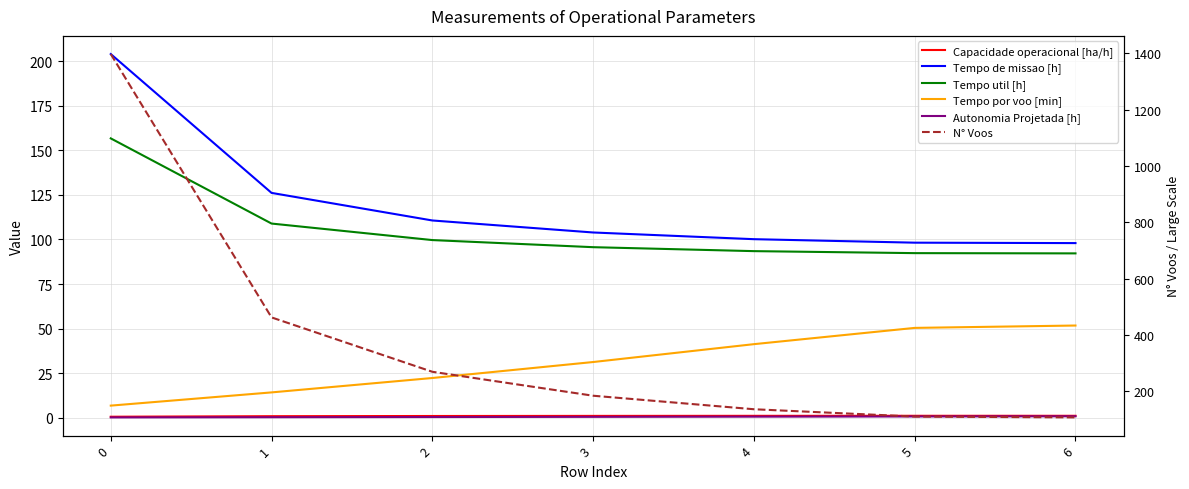

True or false: Tempo por voo [min] has a value of 6.7 at 0.

True